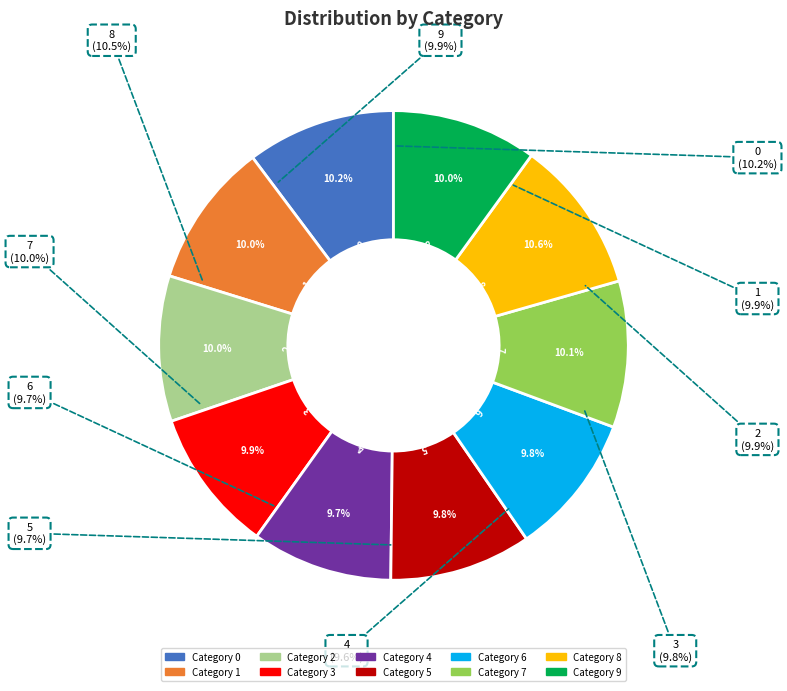

What percentage is the 1 slice, to the nearest percent?

10%